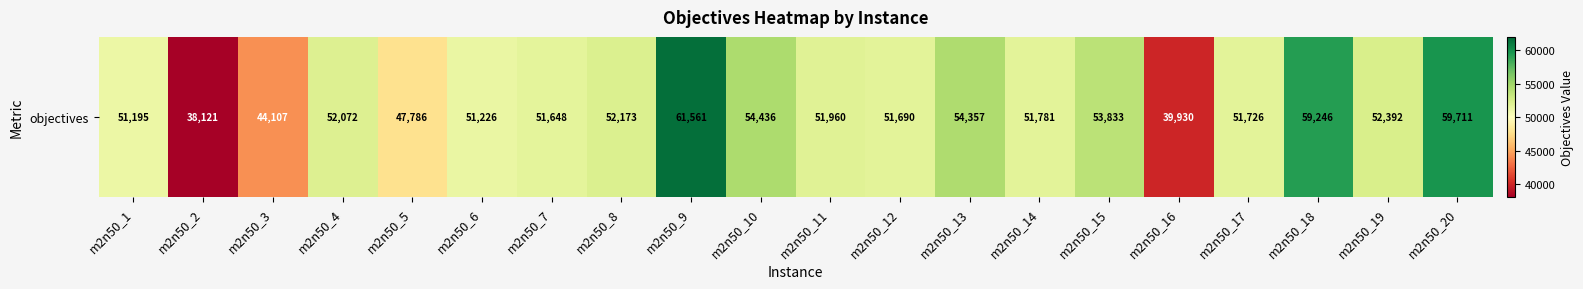

Rank the categories by value from highest to lowest.

m2n50_9, m2n50_20, m2n50_18, m2n50_10, m2n50_13, m2n50_15, m2n50_19, m2n50_8, m2n50_4, m2n50_11, m2n50_14, m2n50_17, m2n50_12, m2n50_7, m2n50_6, m2n50_1, m2n50_5, m2n50_3, m2n50_16, m2n50_2